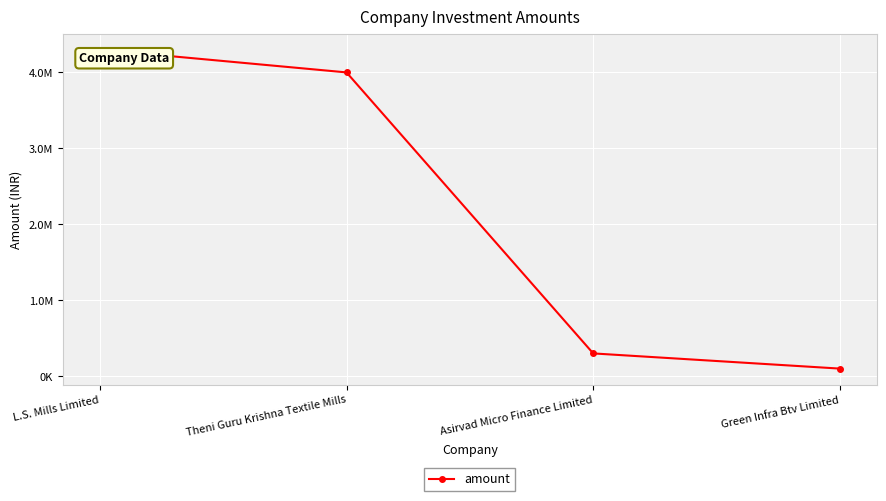

Is this an area chart (filled region under the line)?

No